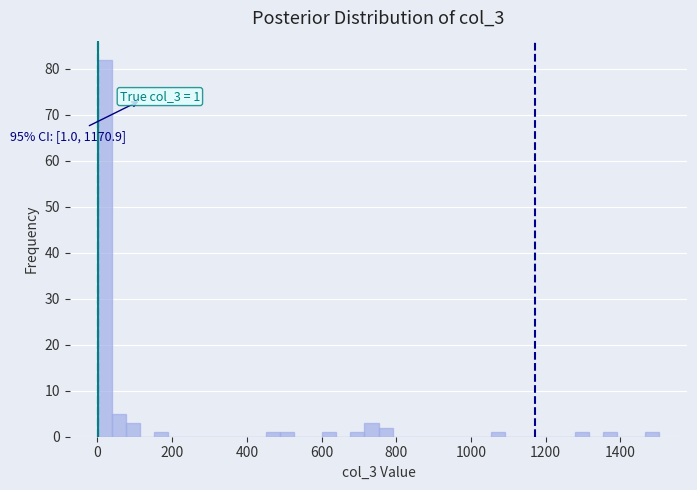

Read against the x-axis, roughly where is the centre of the tallest bar?

20